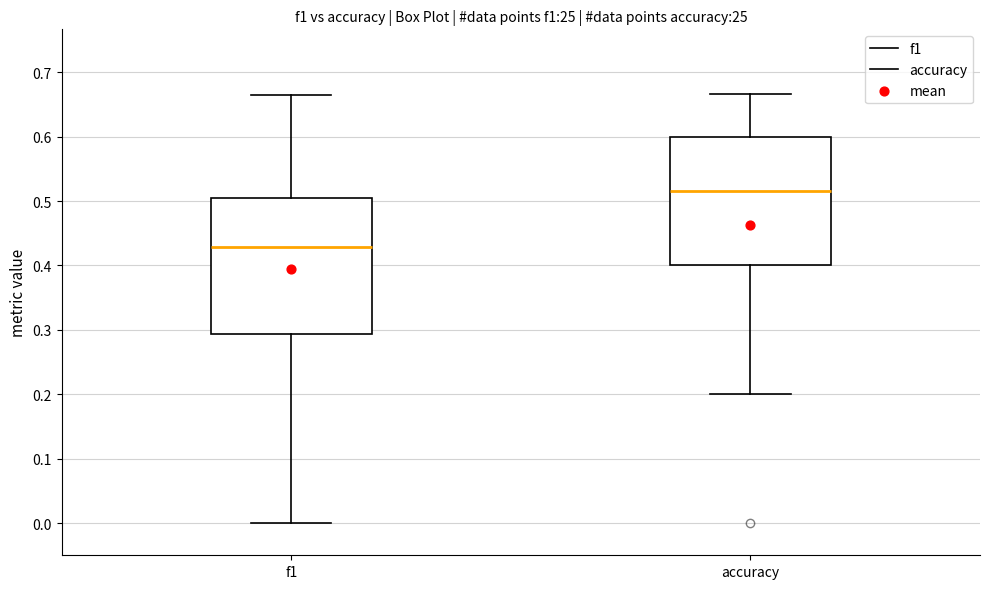

Which box's median line is the highest?

accuracy